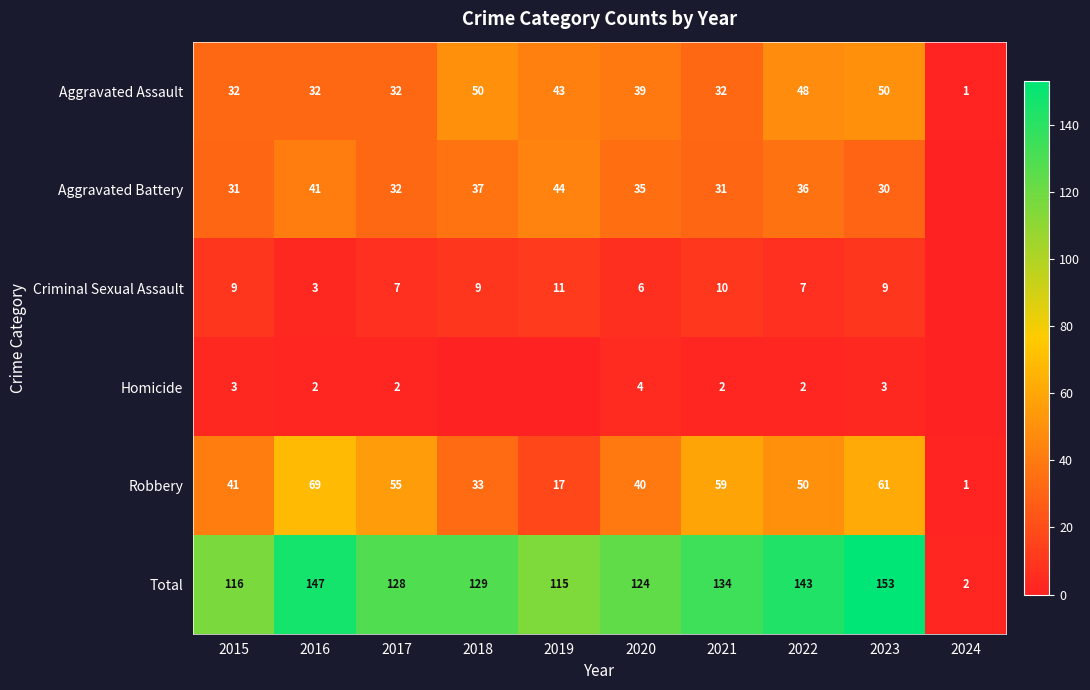

What is the difference between the Criminal Sexual Assault values at 2023 and 2016?

6